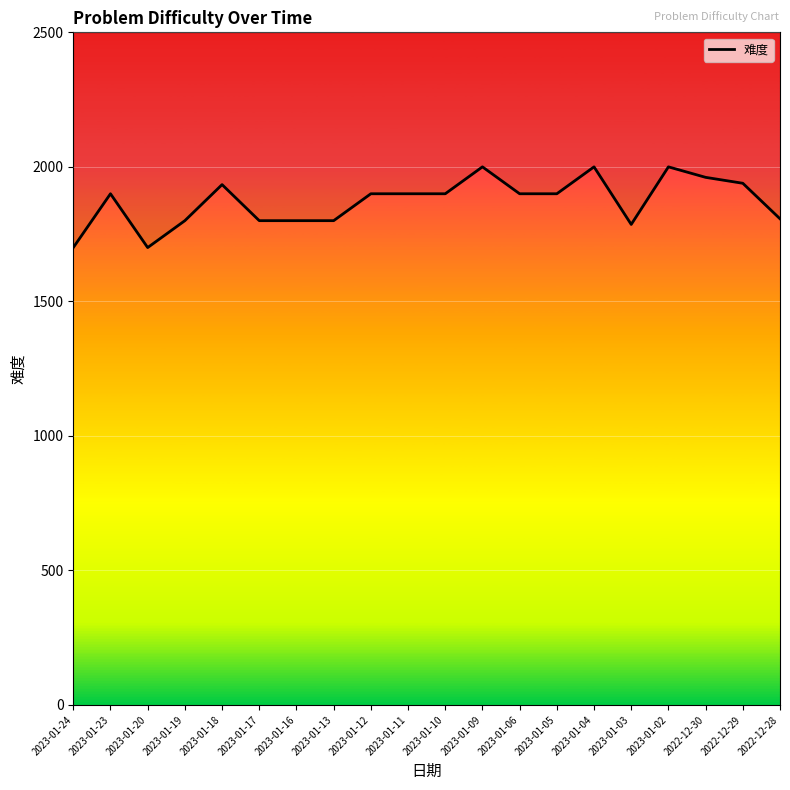

What is the difference between the values at 2023-01-10 and 2023-01-03?

114